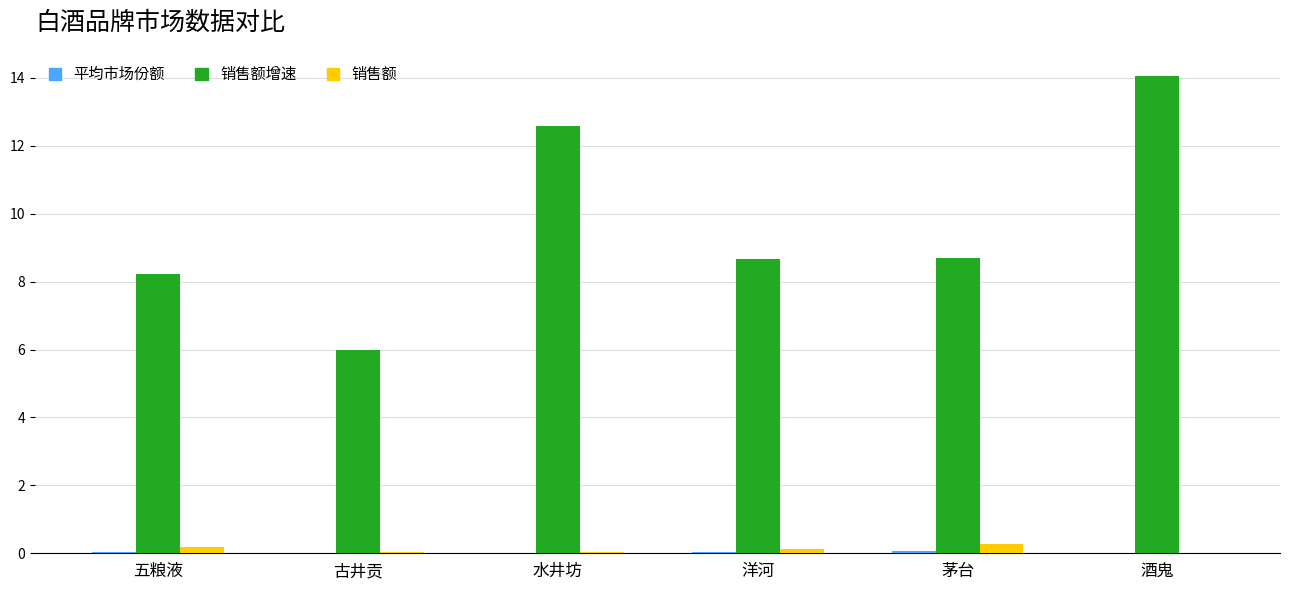

What is the total value across all series at 酒鬼?

14.1